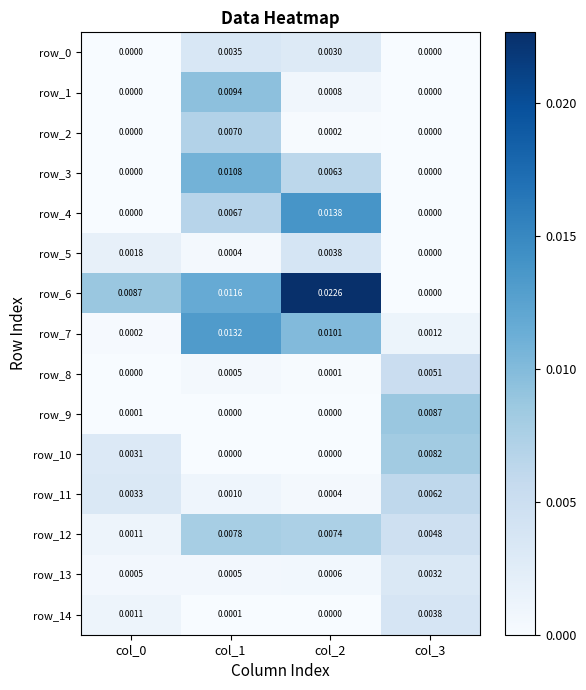

How many categories are shown in the chart?

4